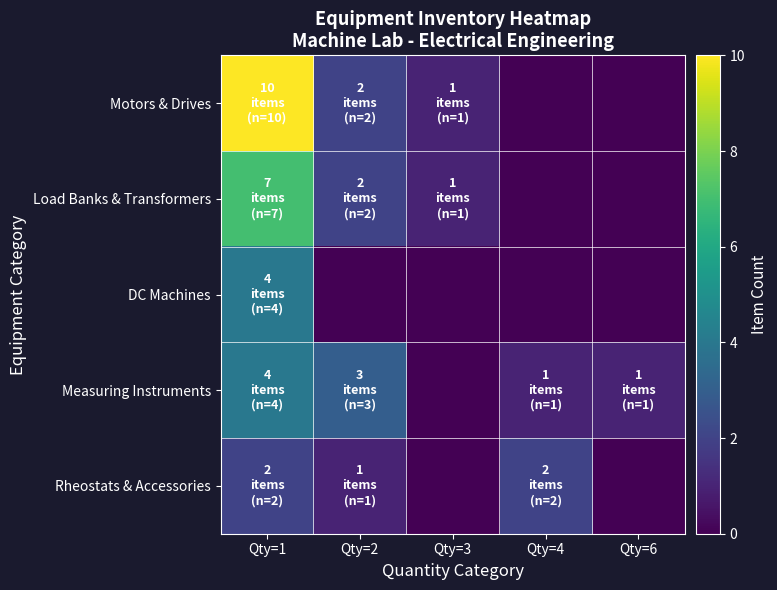

Which series has the largest range (max minus min)?

Motors & Drives